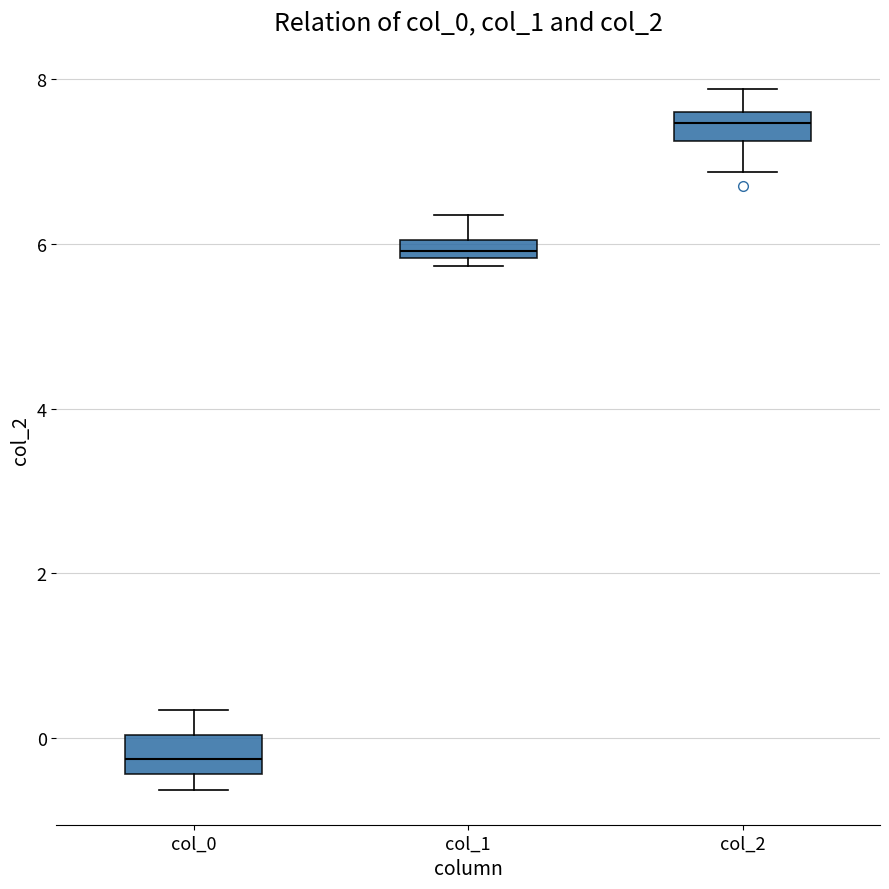

Where is the upper edge of the box for col_2 on the y-axis? The values are not printed on the chart, so give them approximately, as read against the axis.

7.6